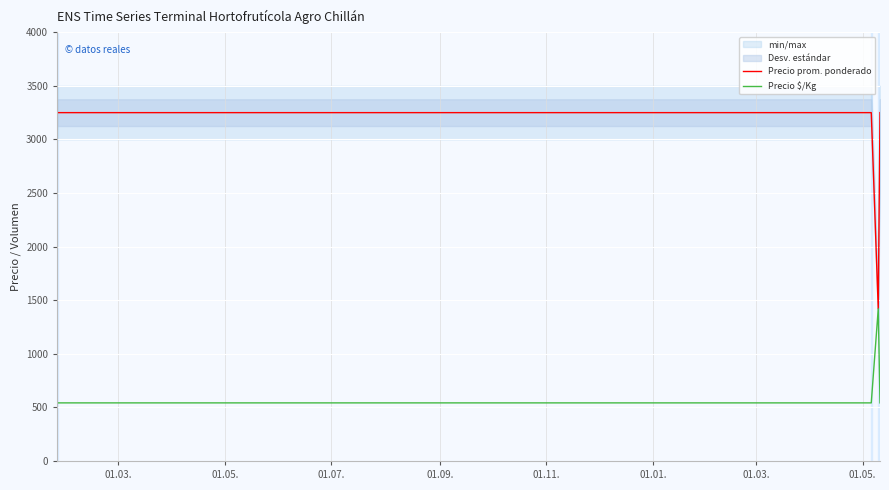

What is the maximum value for Precio $/Kg?

1420